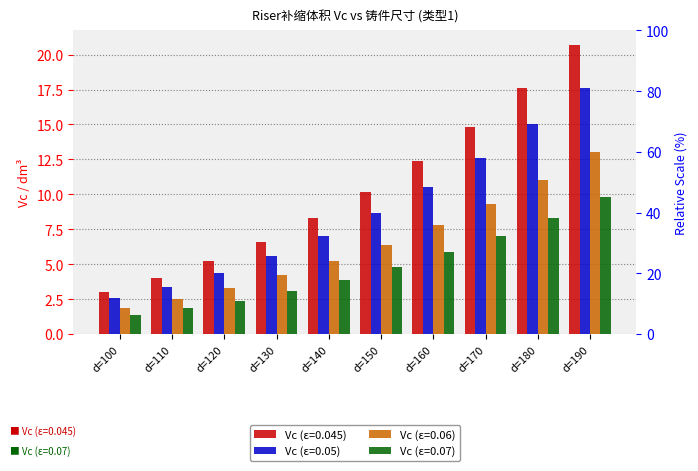

True or false: Vc (ε=0.07) has a value of 1.2 at d=120.

False